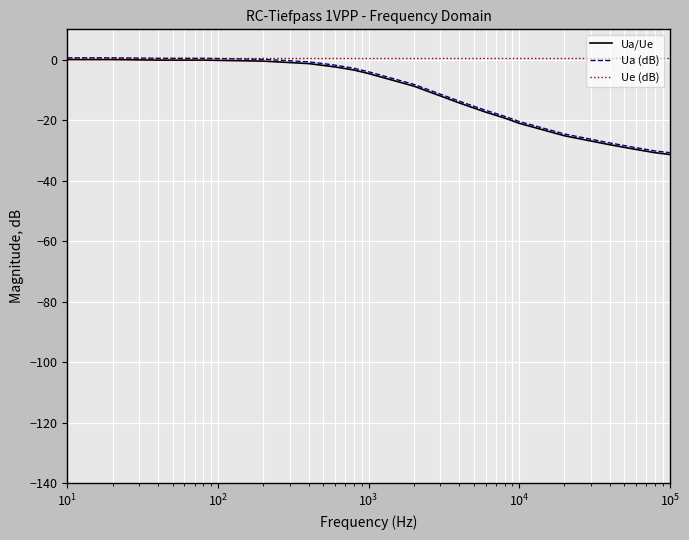

What is the minimum value shown in the chart?

-31.3